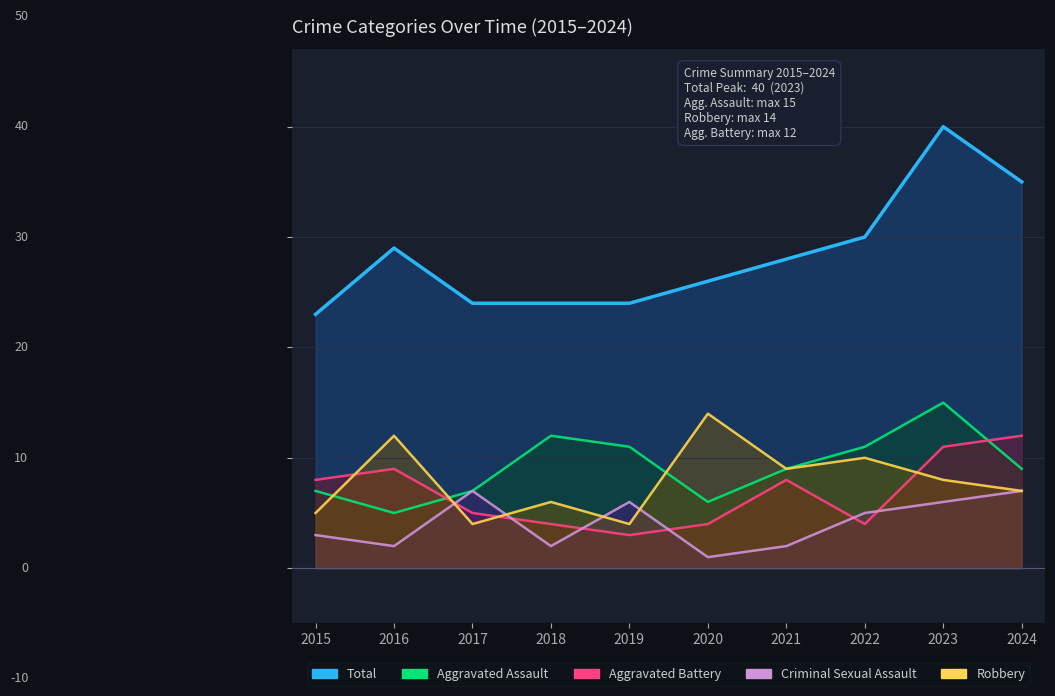

Which has a higher value, 2023 or 2016?

2023